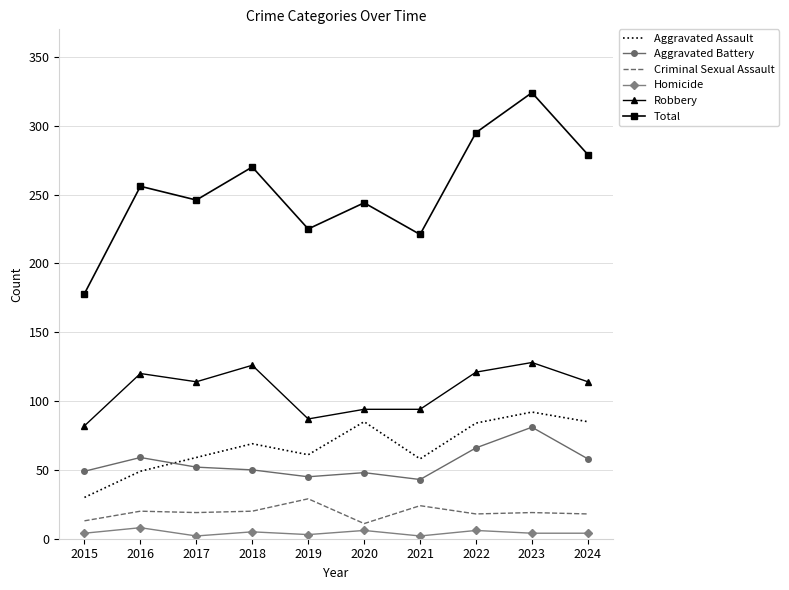

Is it true that Aggravated Battery equals 58 at 2024?

True